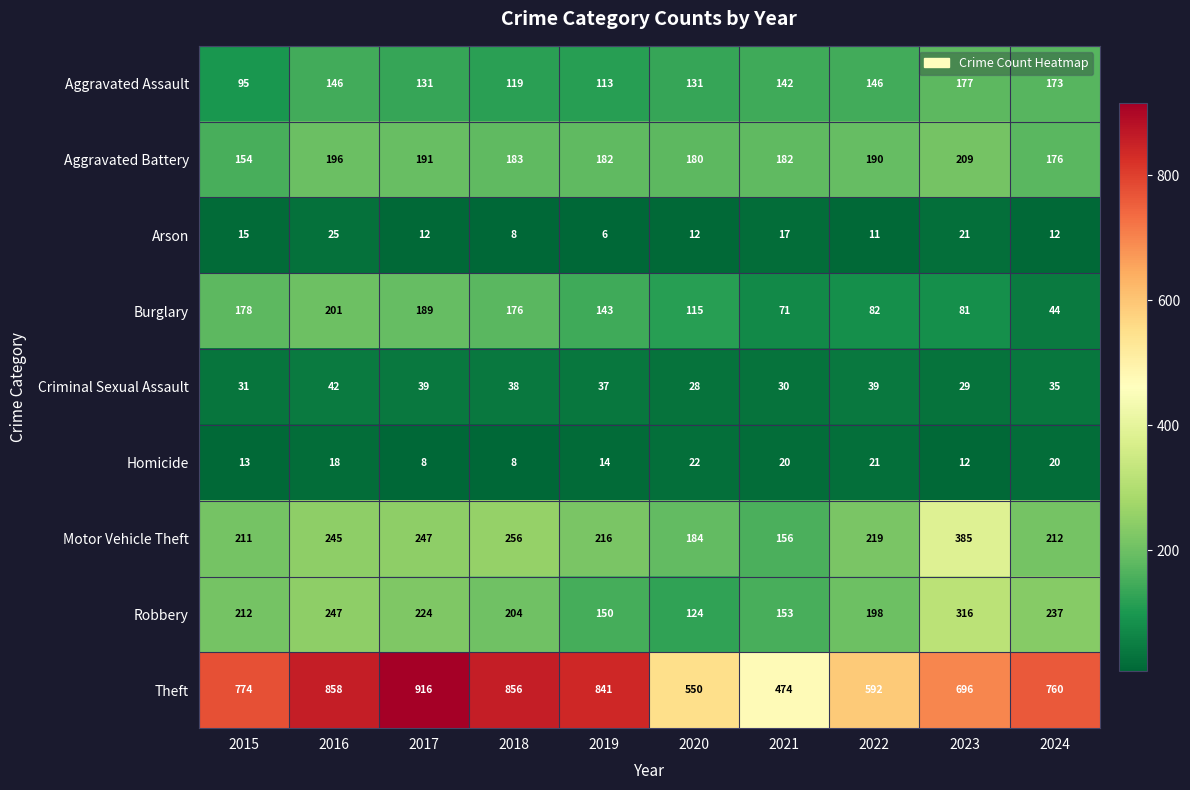

What is the sum of the Criminal Sexual Assault values at 2020 and 2024?

63